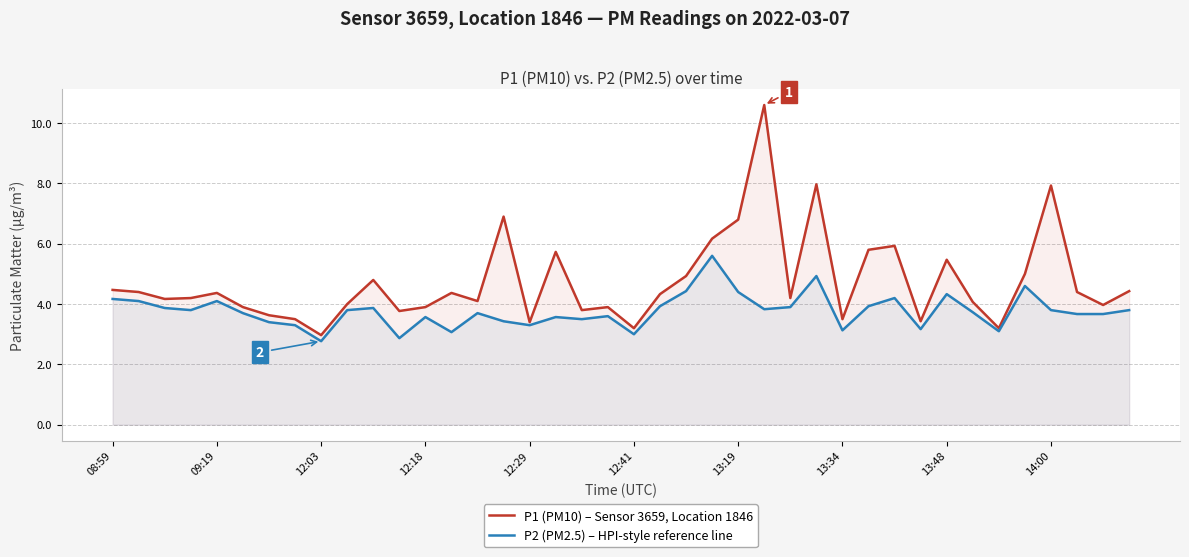

What position from the right is 37?

3